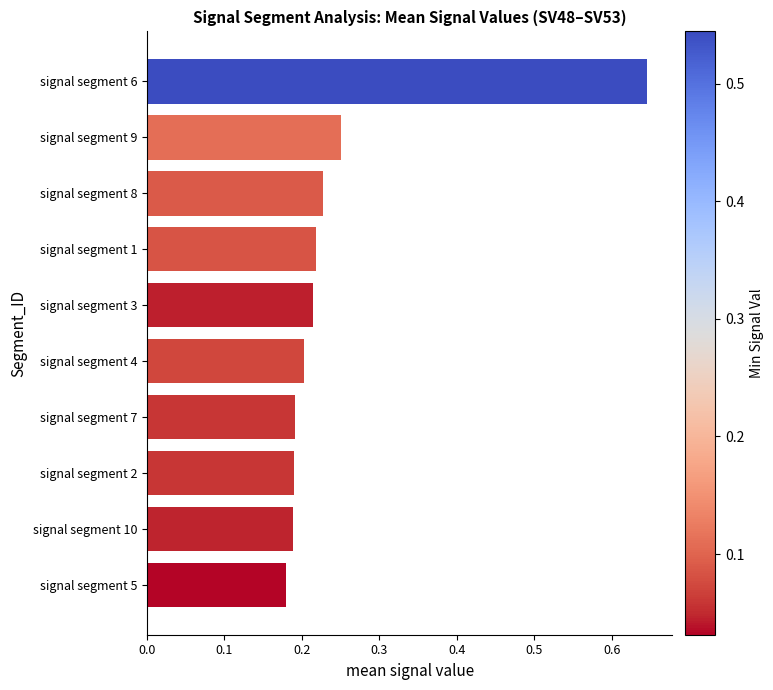

Count the values in the range 0 to 1.

10